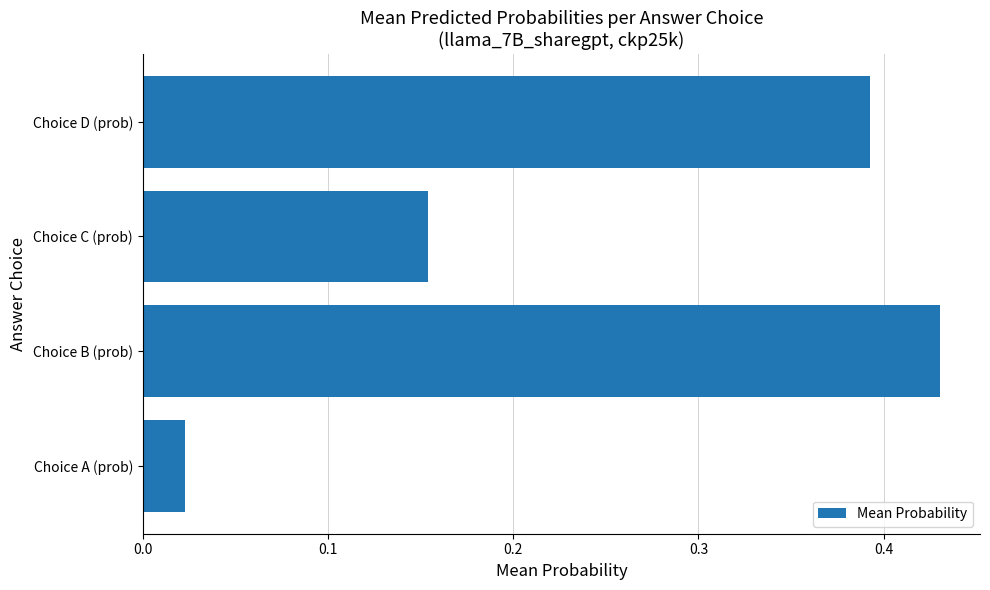

How many categories are shown in the chart?

4